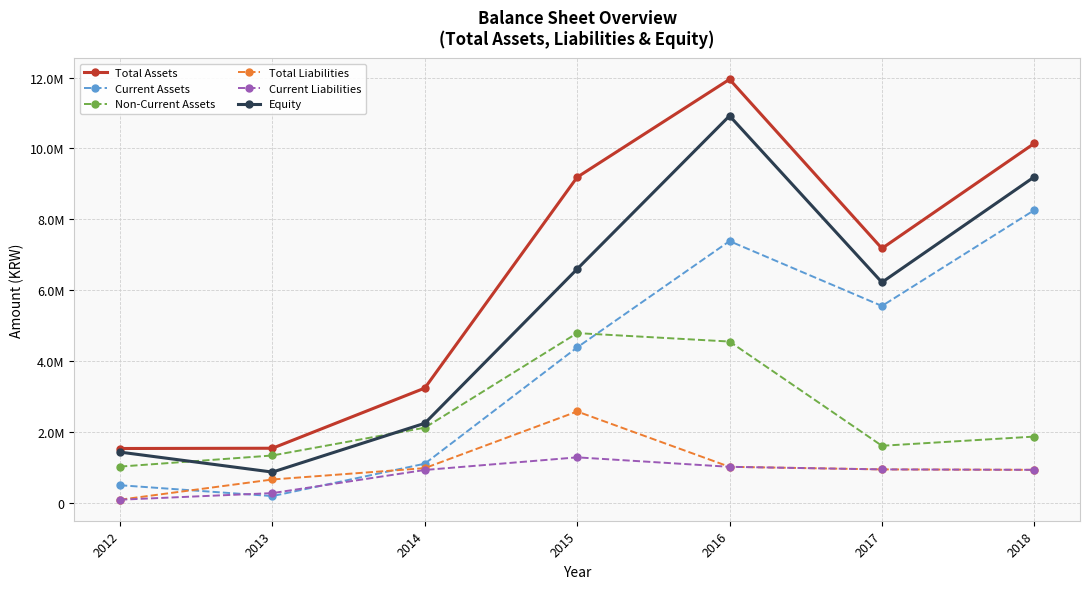

At which label is Total Assets closest to 6746796?

2017